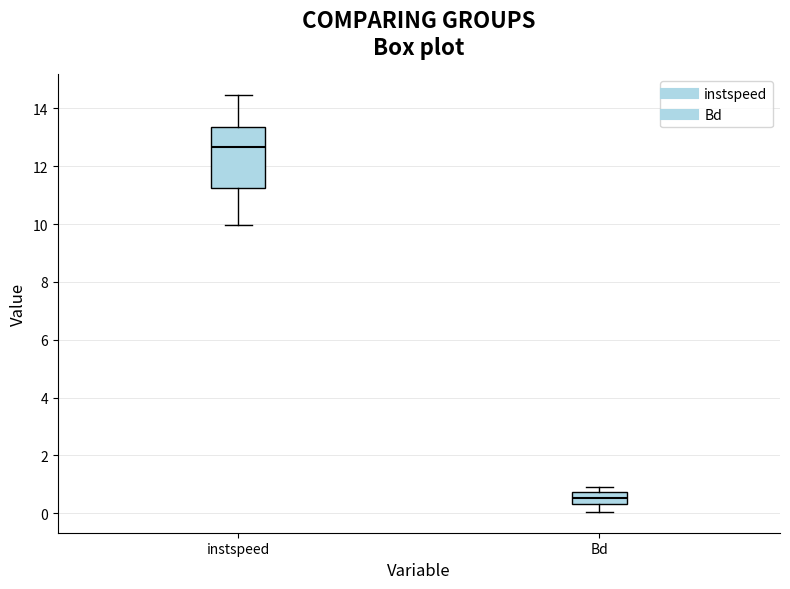

Reading left to right, read every box against the y-axis: the position of its median line, the range the box covers, and the ends of its whiskers. The values are not printed on the chart, so give them approximately, as read against the axis.

instspeed: median 12.6, box 11.2 to 13.4, whiskers 10.0 to 14.4
Bd: median 0.6, box 0.4 to 0.8, whiskers 0.0 to 1.0